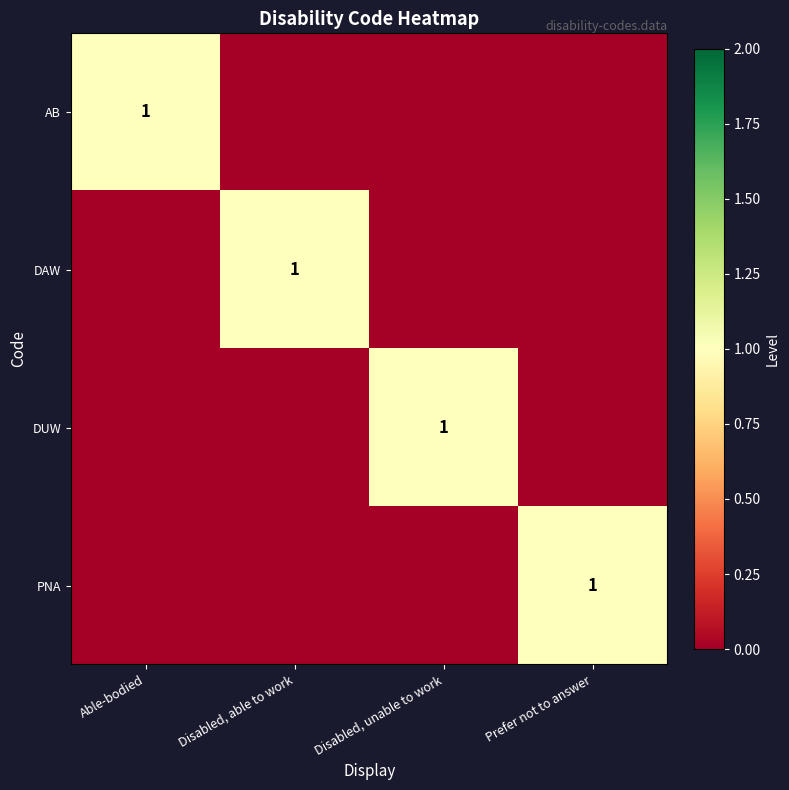

True or false: DAW has a value of 0 at Prefer not to answer.

True